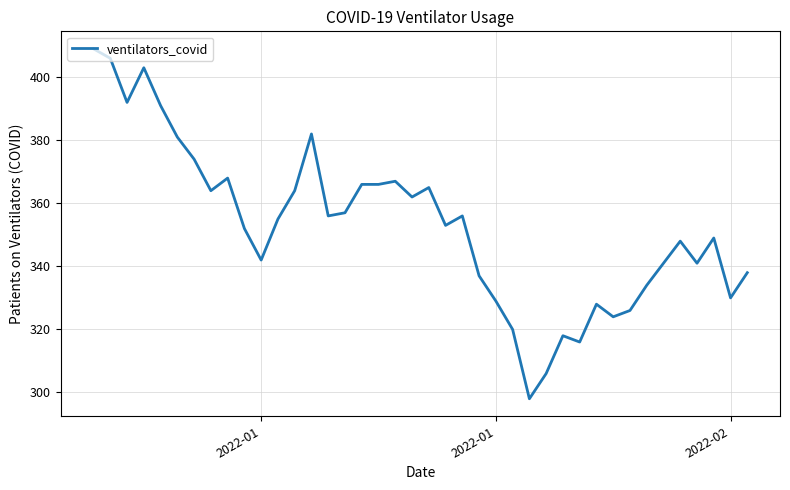

What is the greatest value displayed?

409